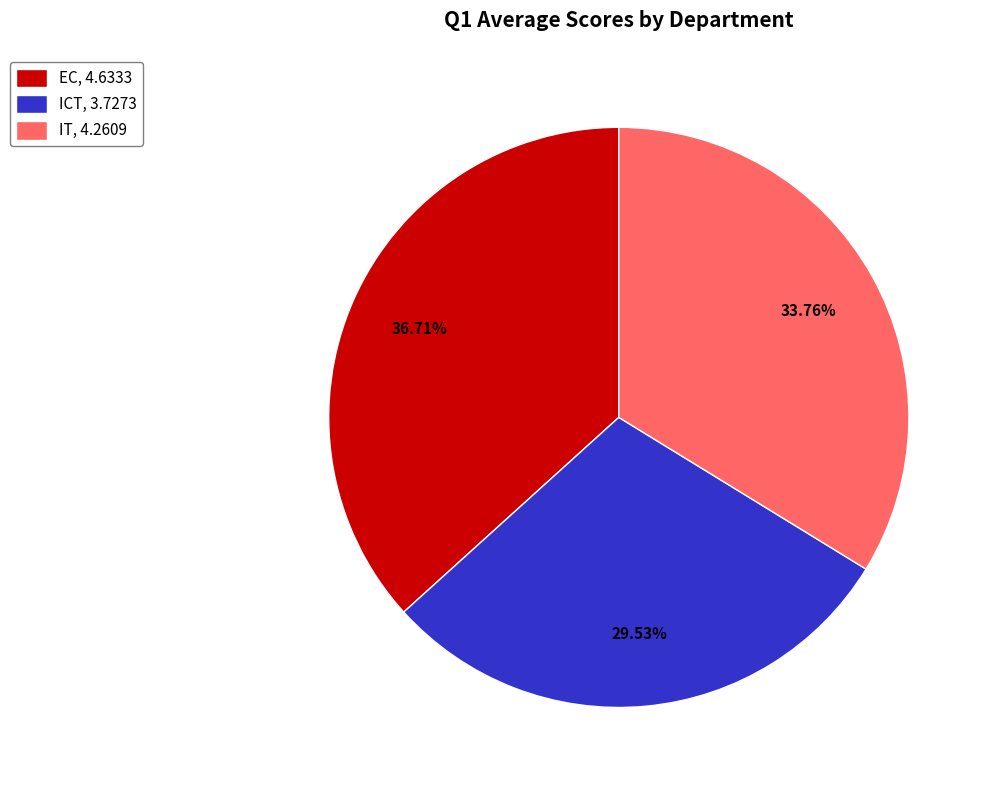

Does any single category account for the majority?

No